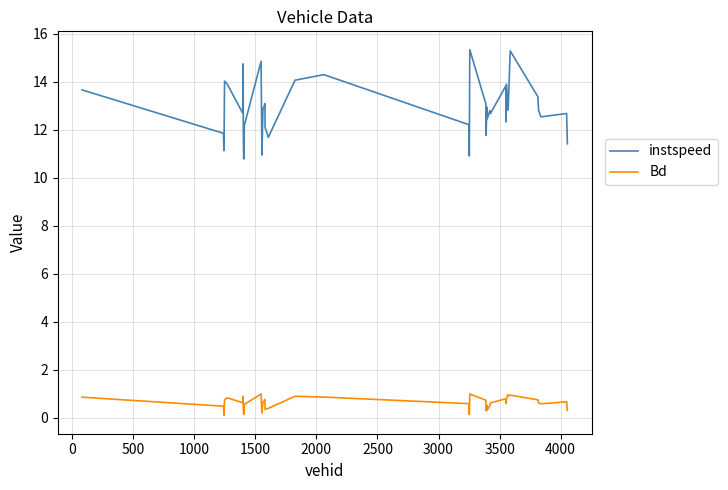

What is the difference between the maximum and minimum values in the Bd series?

0.9